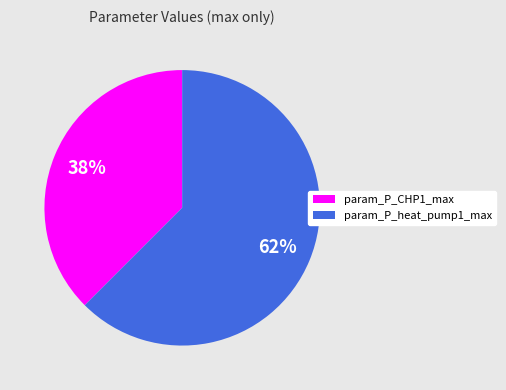

To the nearest percent, what is the combined percentage of param_P_CHP1_max and param_P_heat_pump1_max?

100%